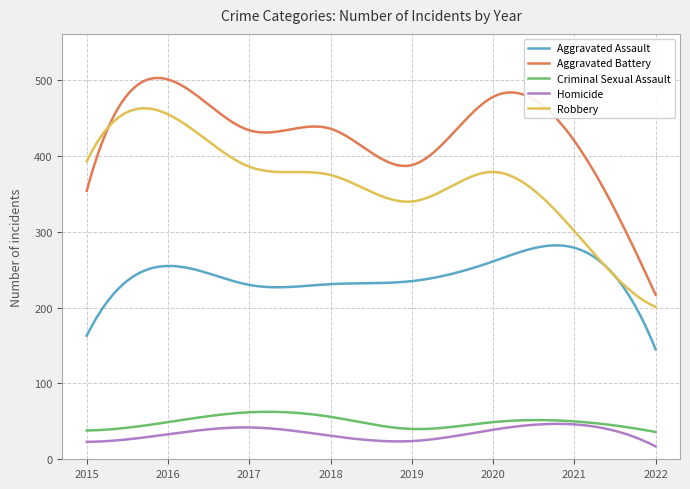

True or false: Homicide and Robbery intersect in this chart.

False